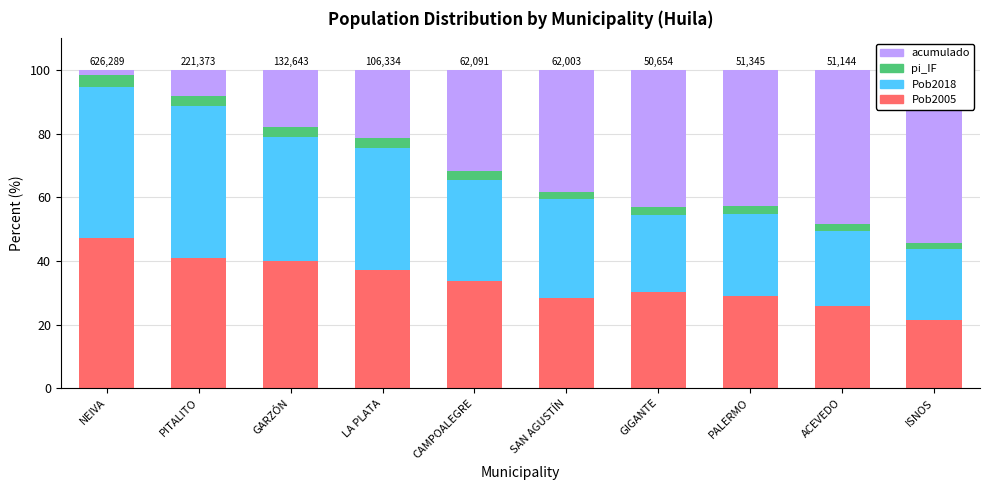

Is it true that acumulado equals 38.3 at SAN AGUSTÍN?

True